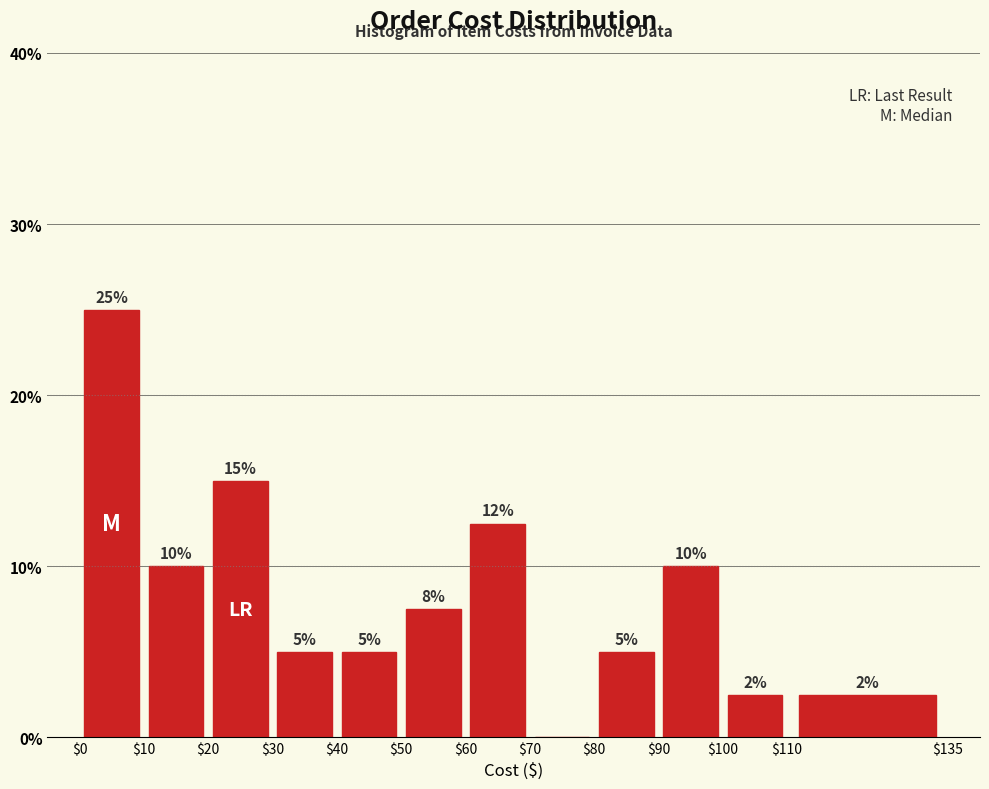

Over which range of the x-axis is the bar tallest?

$0 to $10